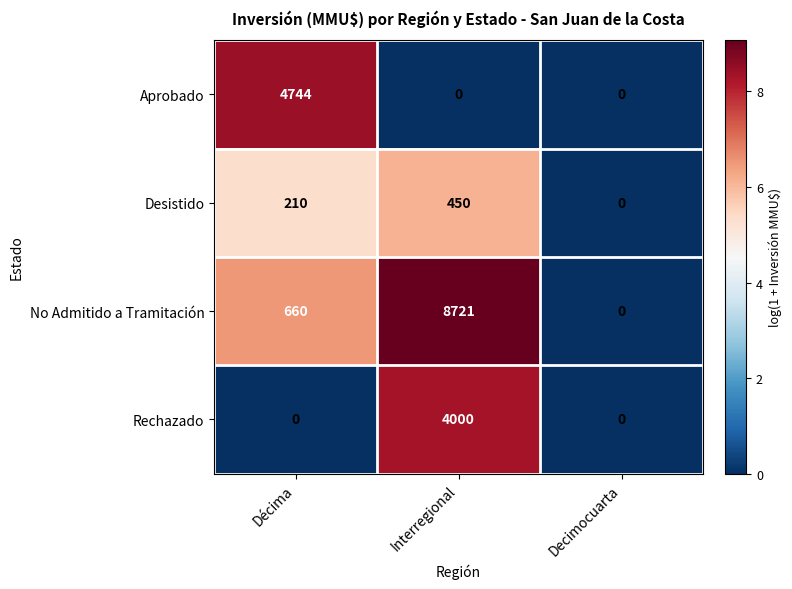

Which series has the widest spread of values?

No Admitido a Tramitación